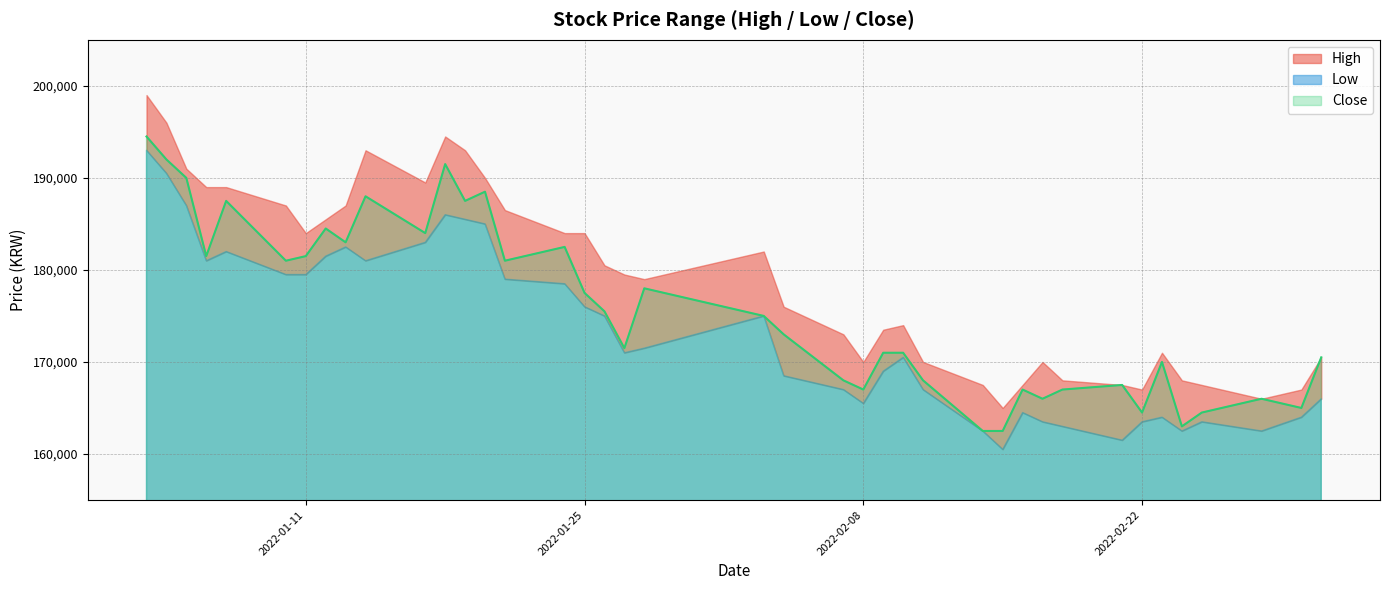

True or false: Low and High cross at least once.

False